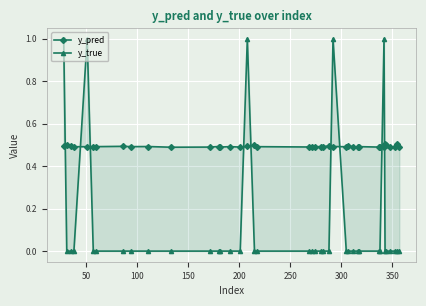

Count the y_pred values in the range 0 to 1.

40